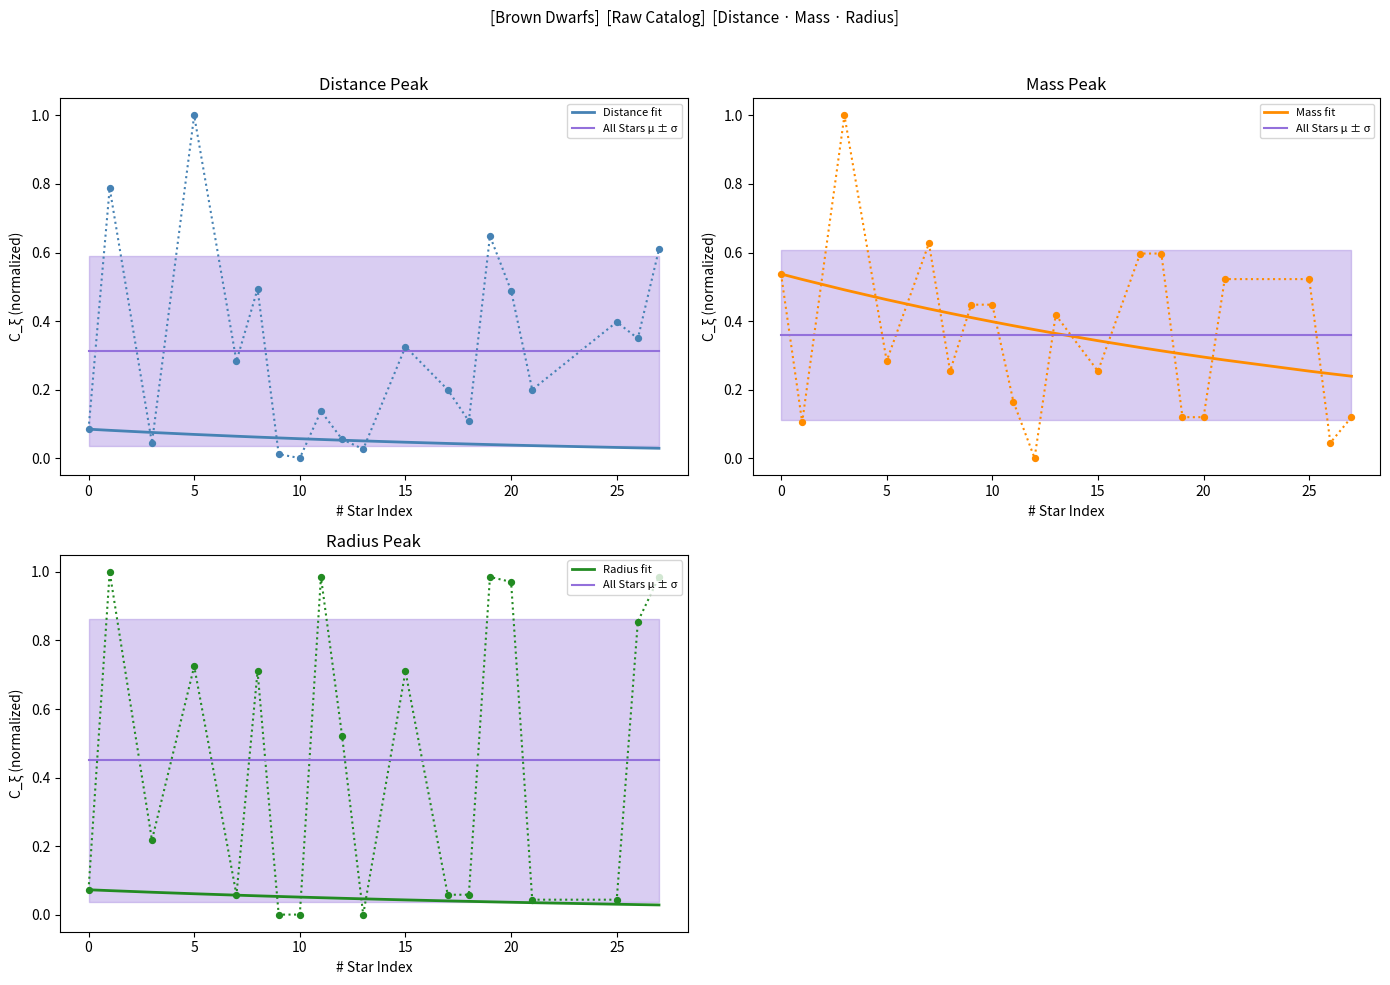

Which series has the largest Y range (max minus min)?

Mass fit